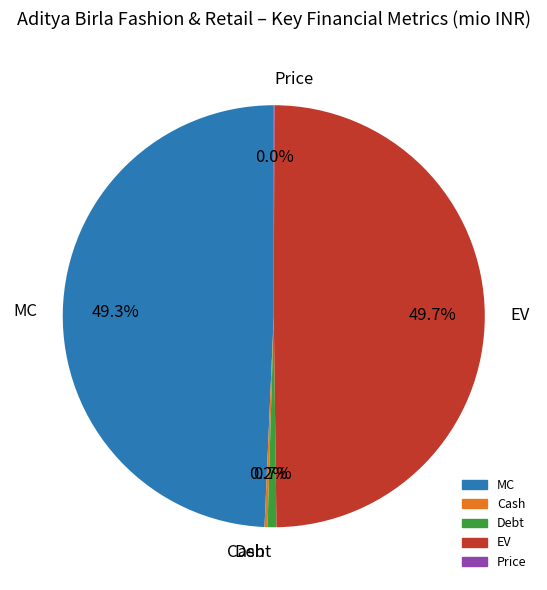

What portion of the pie excludes EV?

50.3%